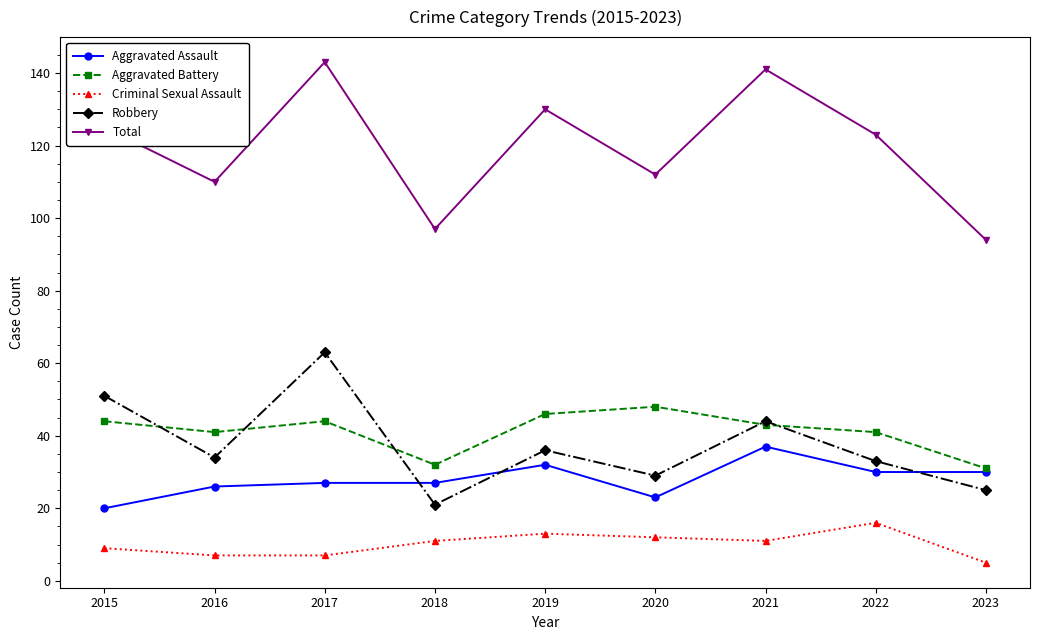

Where is the first local maximum for Aggravated Battery?

2017